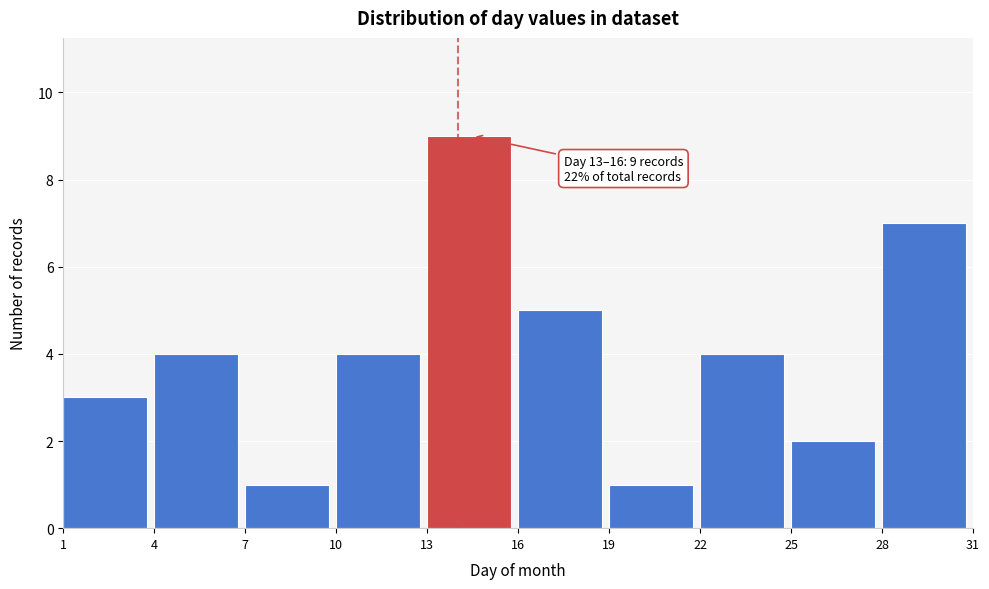

Over which range of the x-axis is the bar tallest?

13 to 16